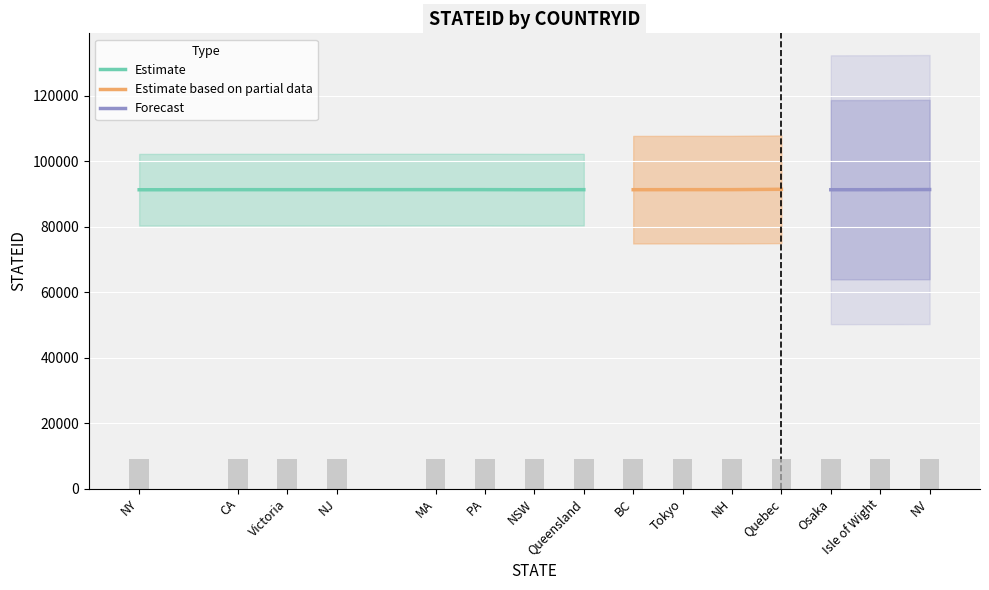

Which category has the highest value across all series?

Quebec